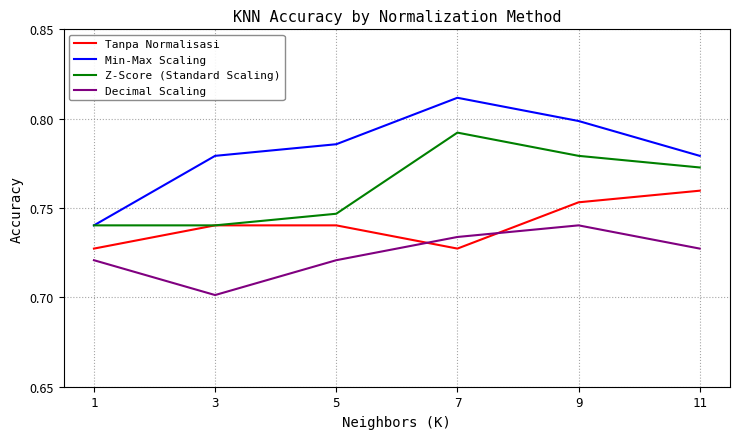

What is the difference between the maximum and minimum values in the Min-Max Scaling series?

0.1